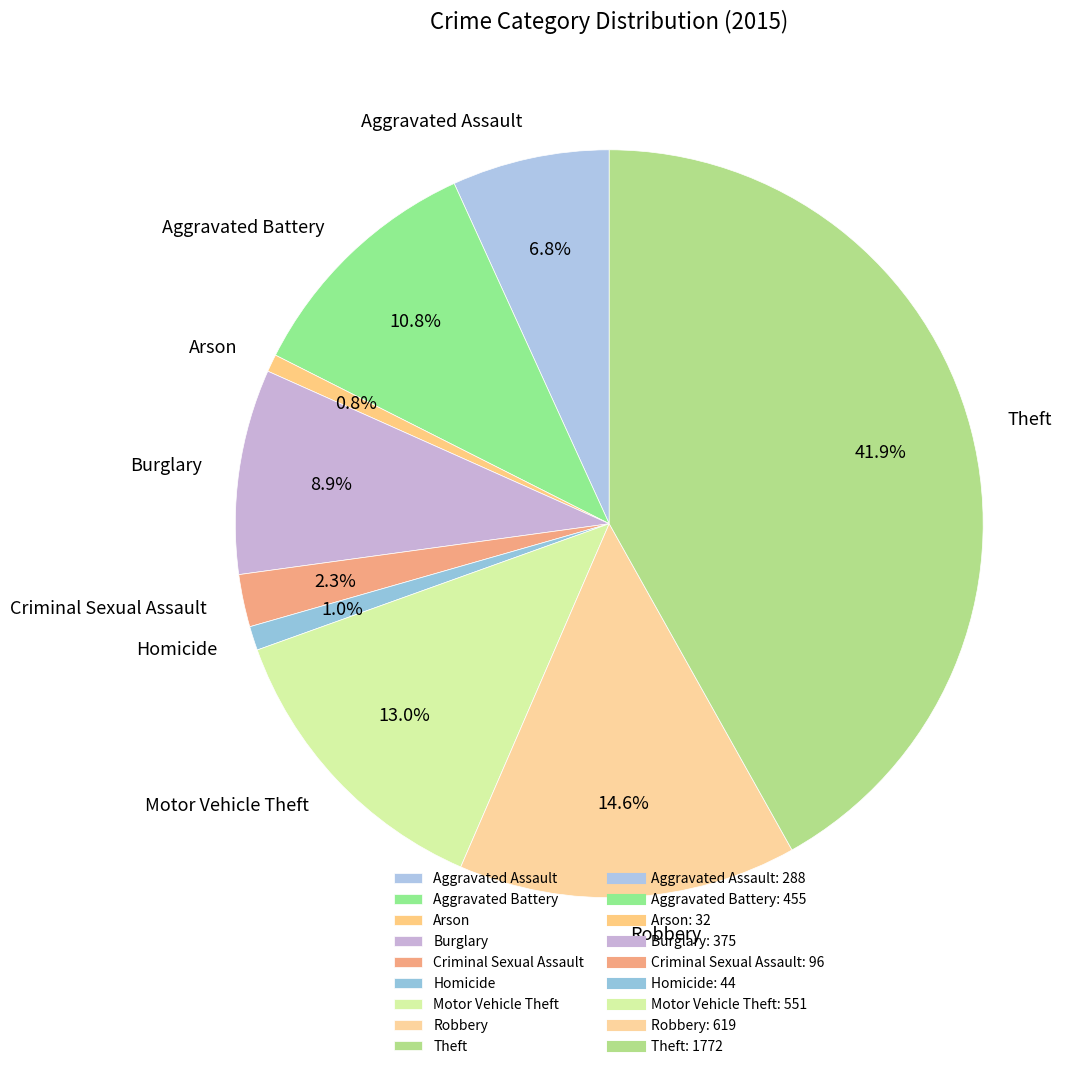

Is there any slice that represents more than half of the pie?

No